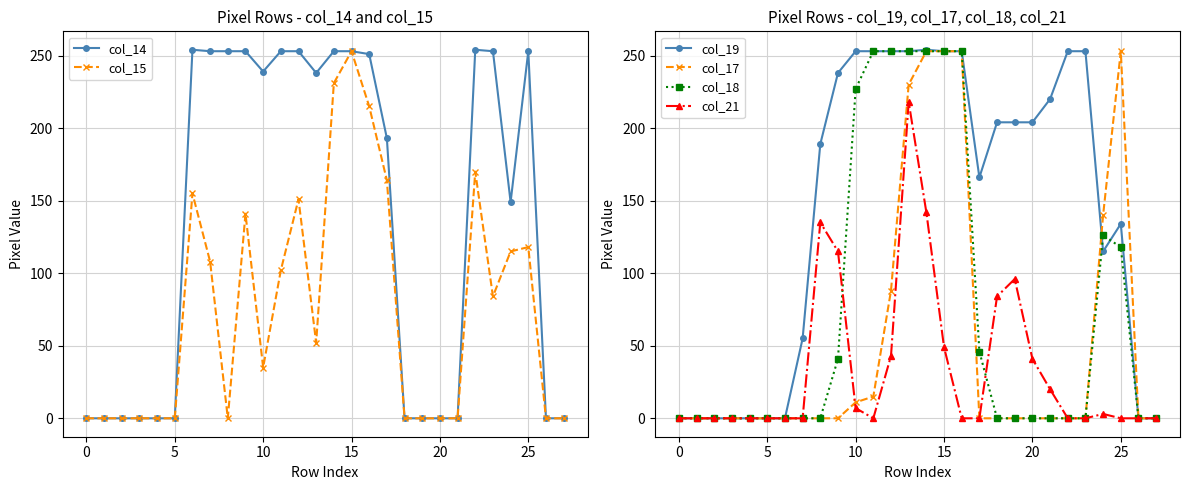

What is the label of the 21st point from the left?

20